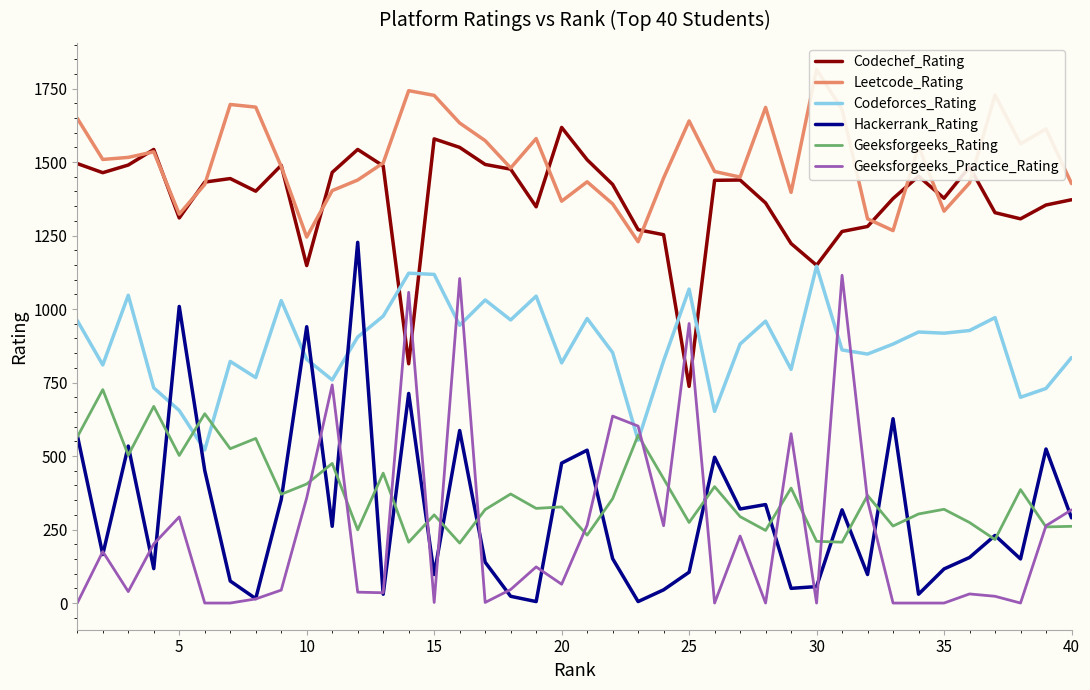

True or false: Codechef_Rating and Hackerrank_Rating cross at least once.

False